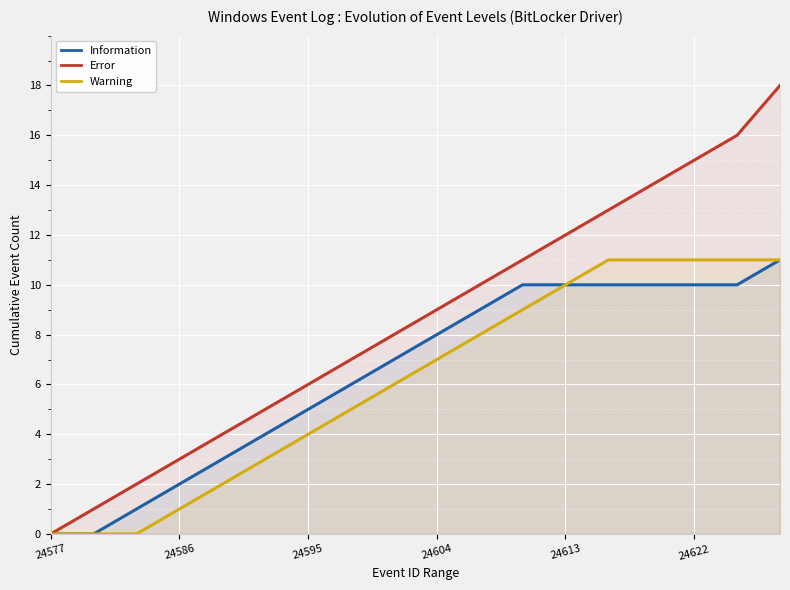

True or false: Information has more than 1 points higher than both neighbors.

False